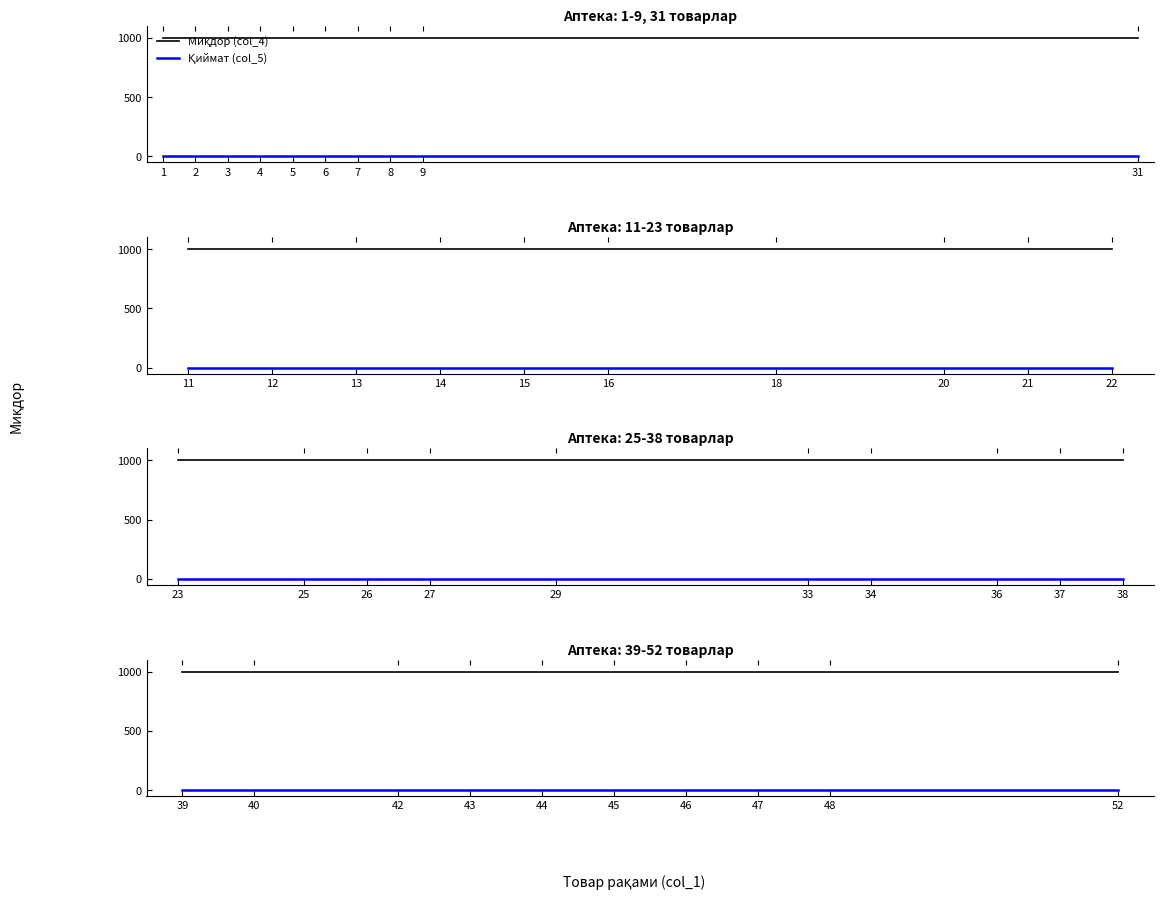

What is the total value across all series at 40?

1000